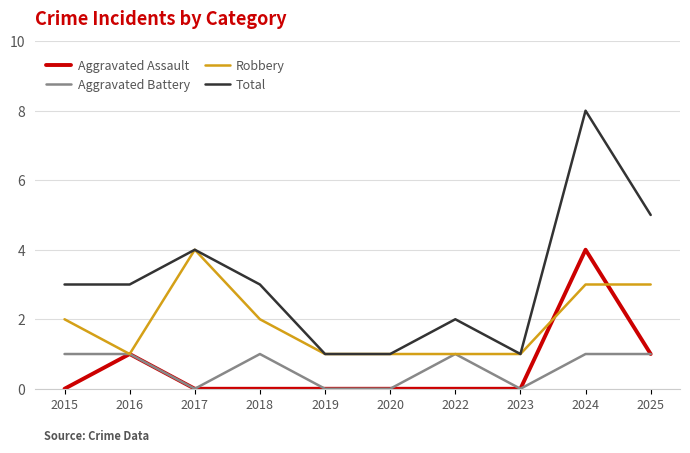

Count the number of categories in the chart.

10